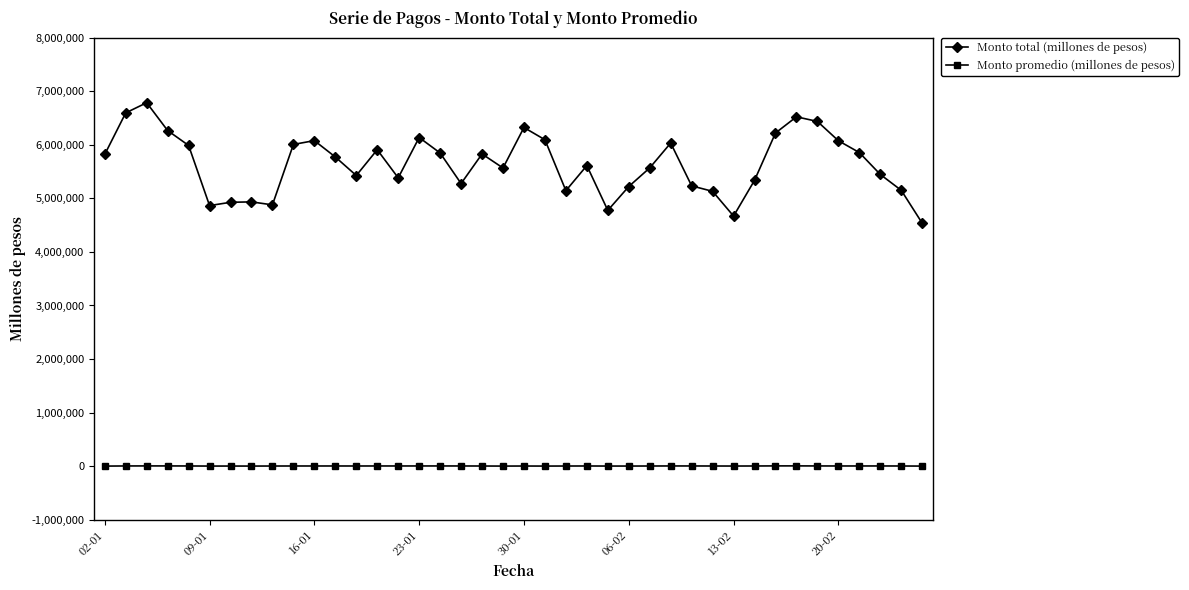

List the series in order of their overall mean, lowest first.

Monto promedio (millones de pesos), Monto total (millones de pesos)